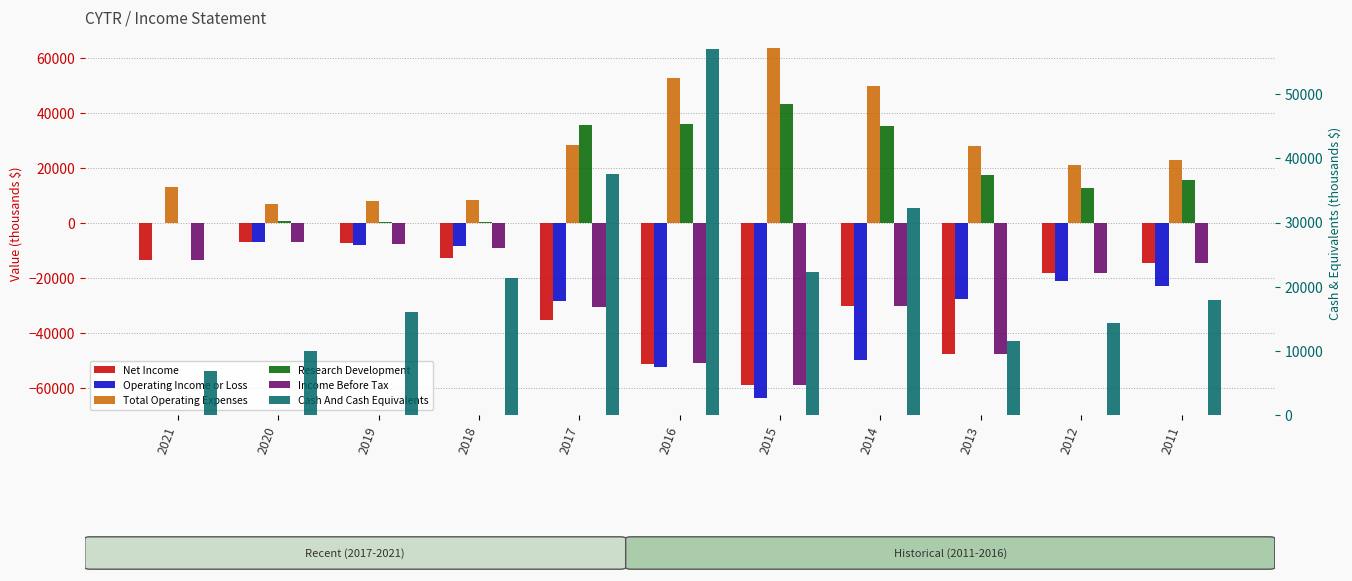

True or false: Total Operating Expenses has a value of 13200 at 2021.

True